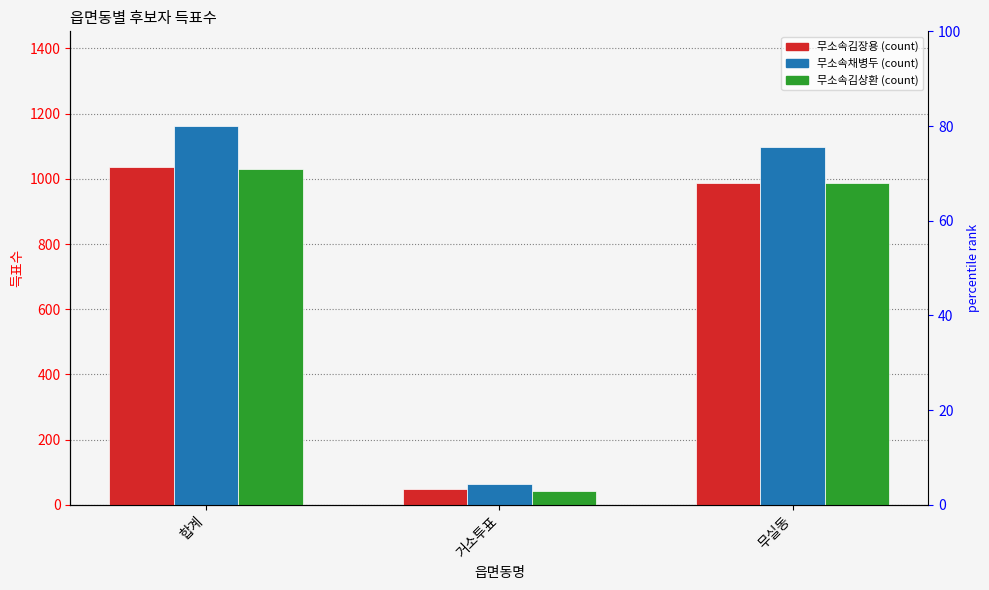

Which has a higher value, 무실동 or 거소투표?

무실동